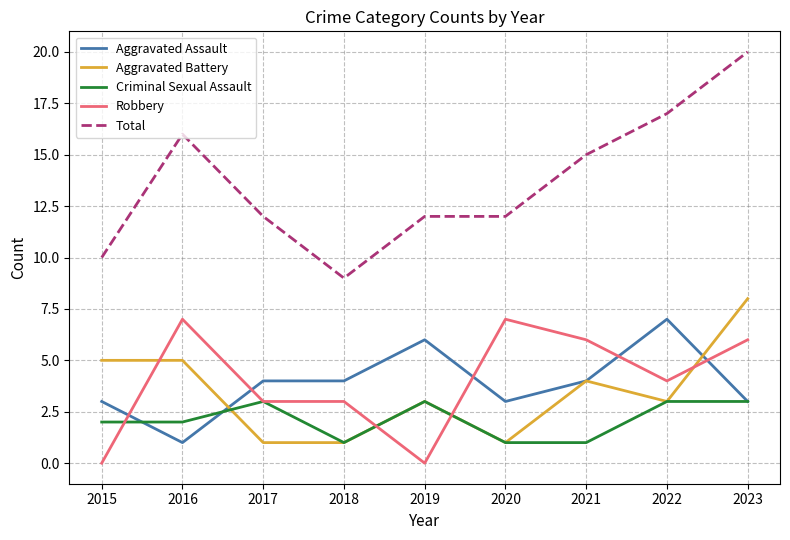

Is it true that Aggravated Battery equals 11 at 2023?

False